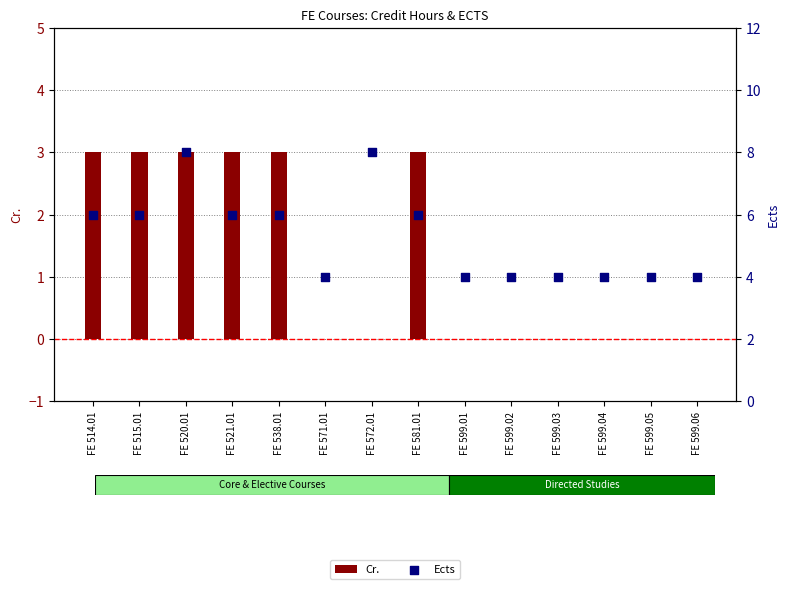

Which series has the largest Y range (max minus min)?

Ects